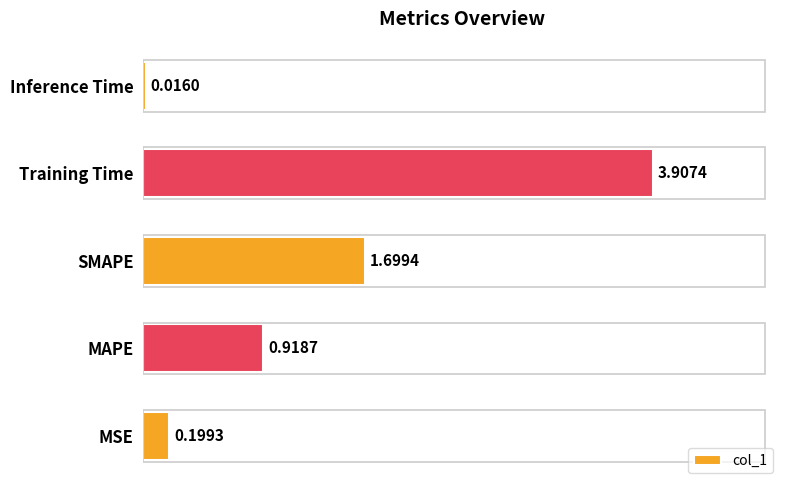

Which has a higher value, Inference Time or MSE?

MSE